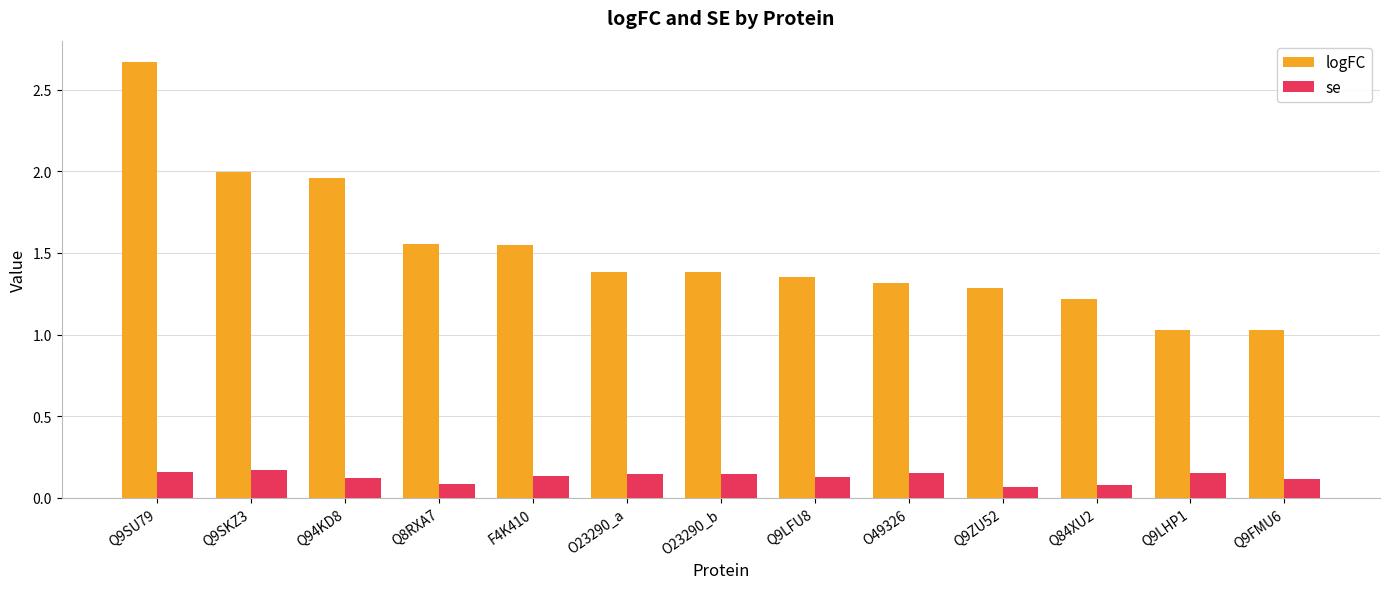

How many data points does each series have?

13